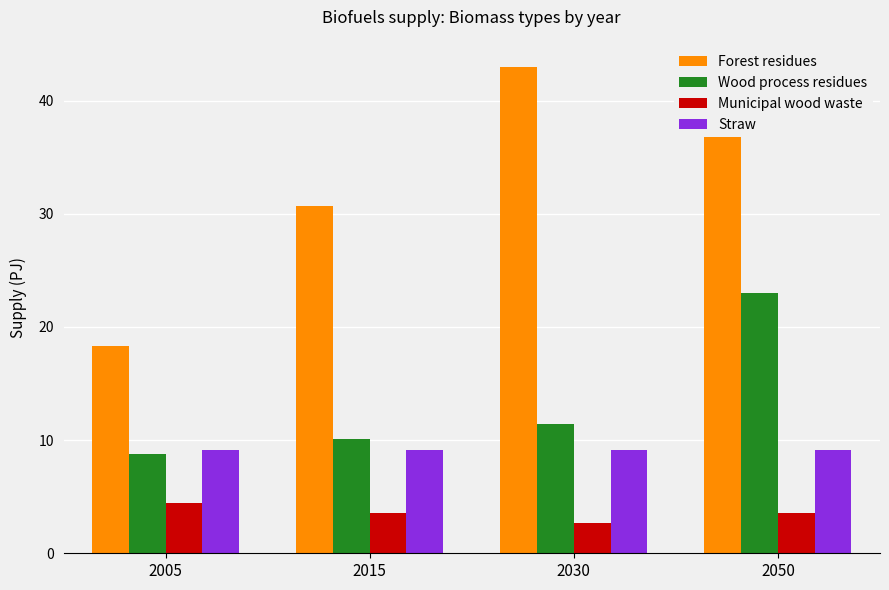

Rank the series at 2030 from lowest to highest value.

Municipal wood waste, Straw, Wood process residues, Forest residues